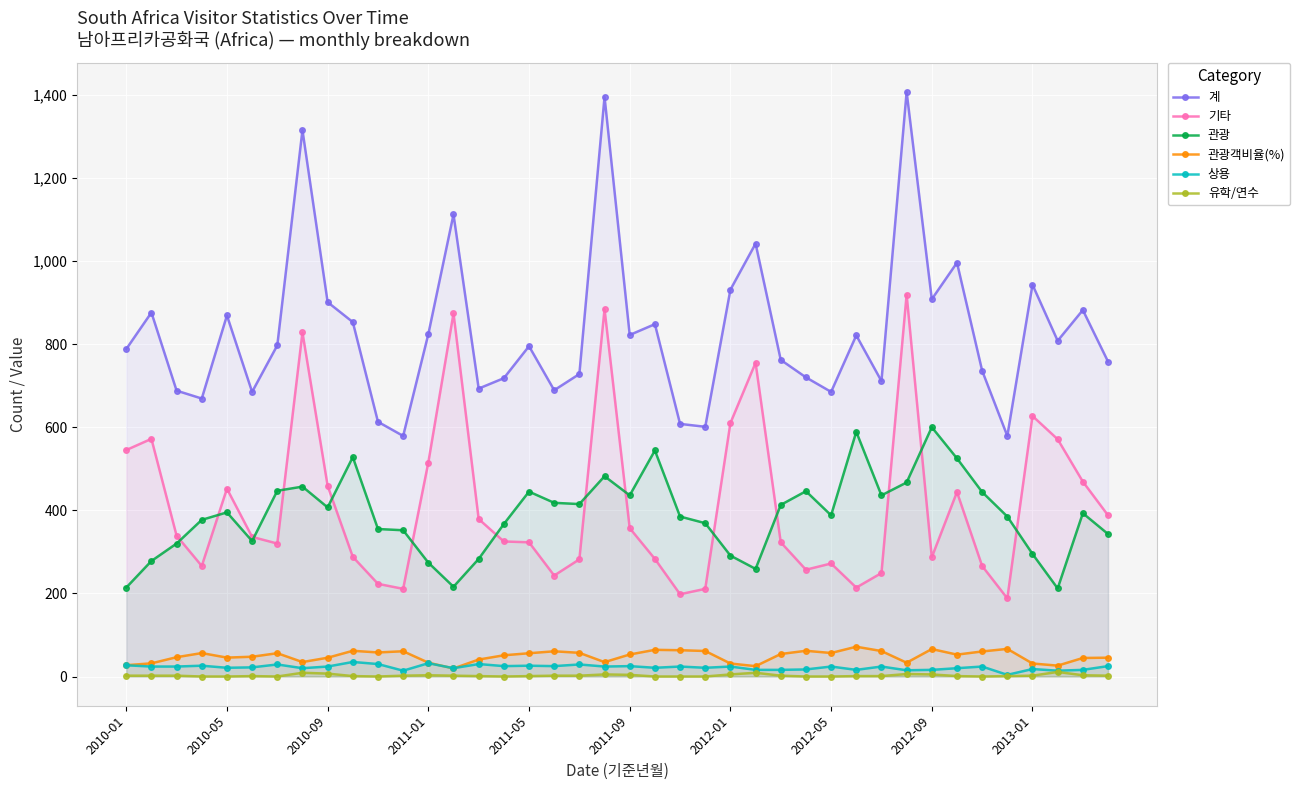

Is it true that 관광 equals 467.0 at 31?

True